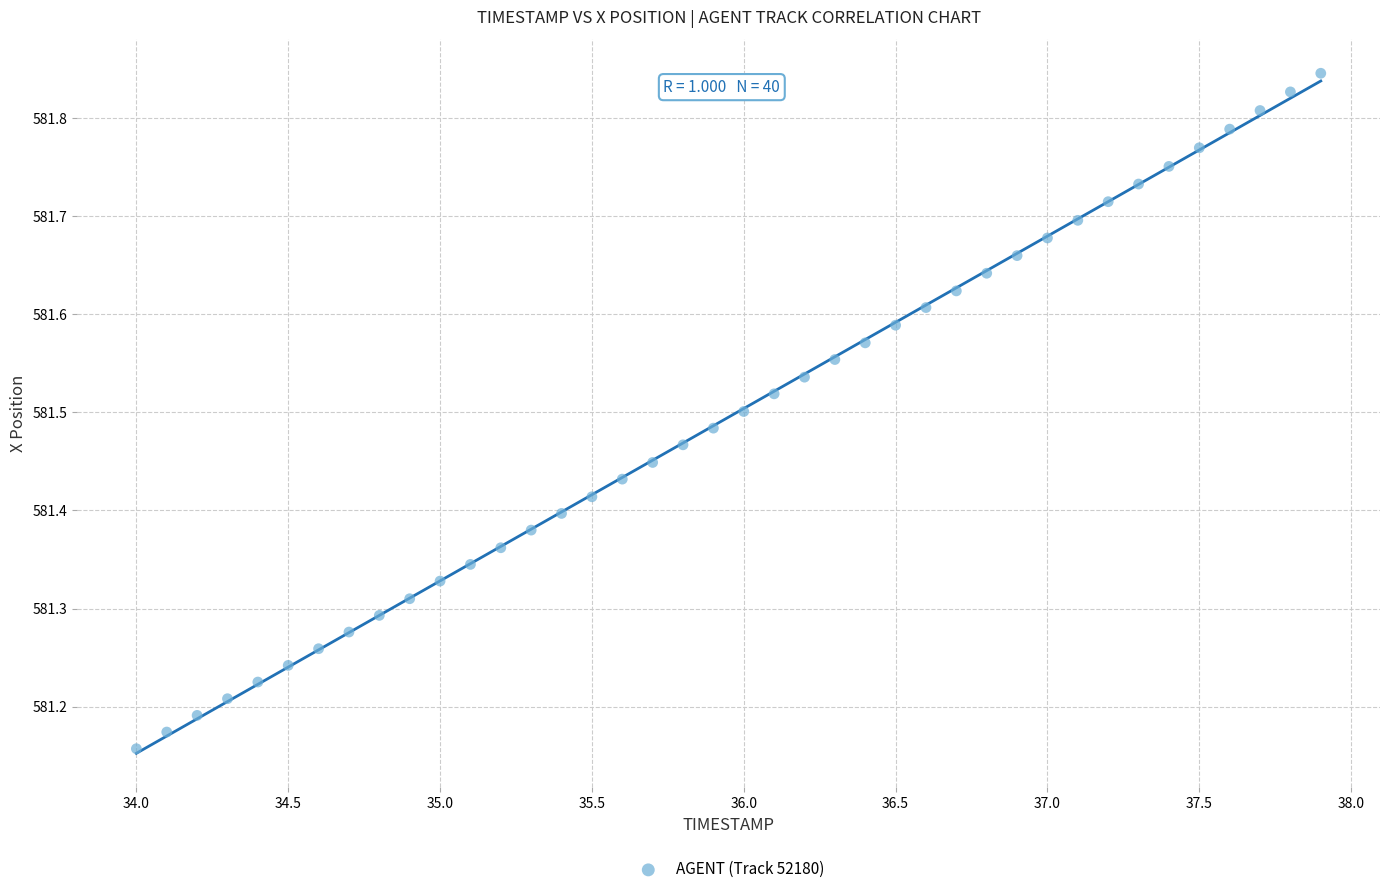

What is the range of X values (max minus min)?

3.9